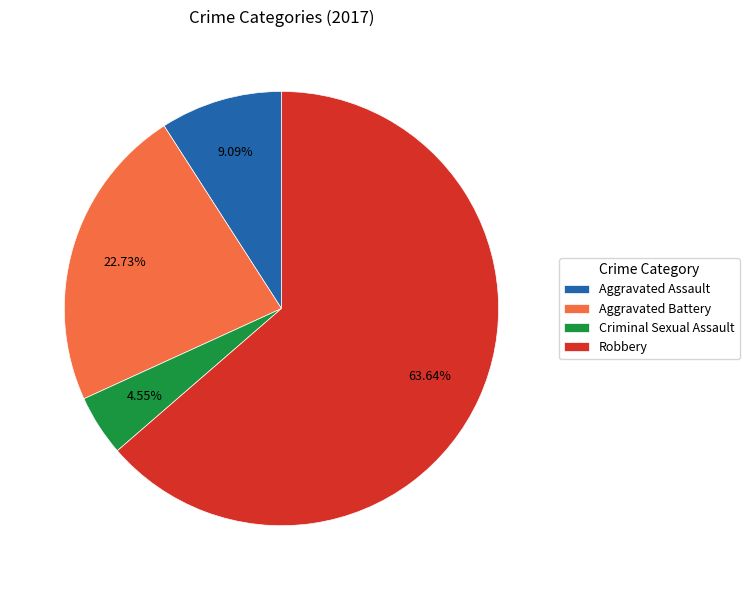

Which has a higher value, Robbery or Aggravated Battery?

Robbery